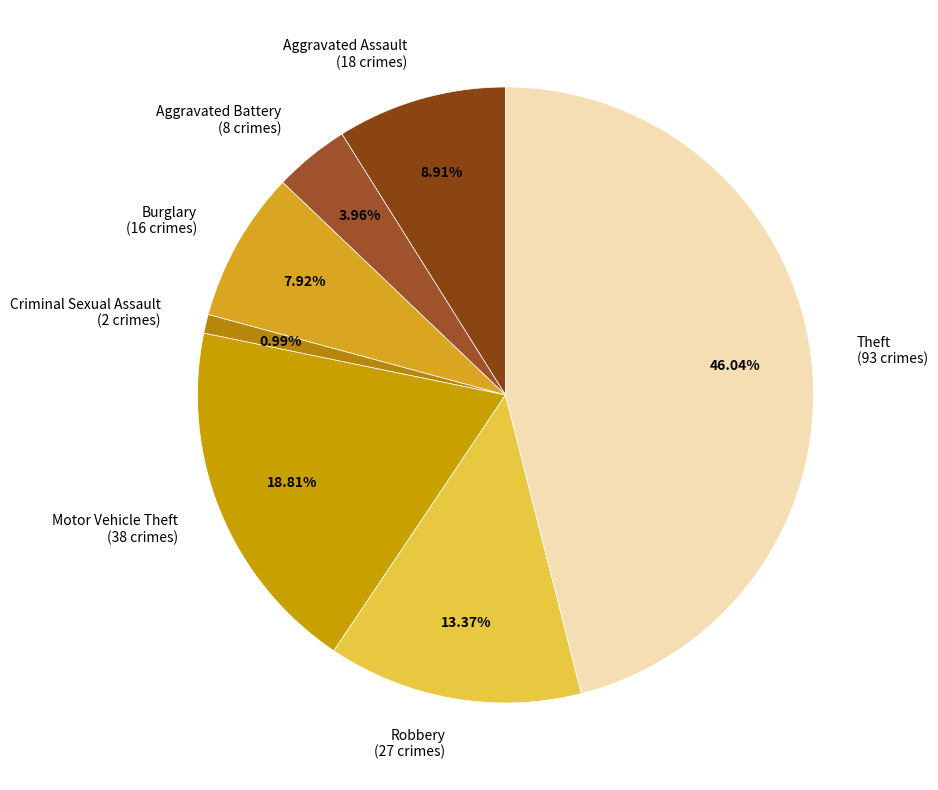

Approximately how many times larger is the value at Aggravated Battery (8 crimes) compared to Robbery (27 crimes)?

0.3